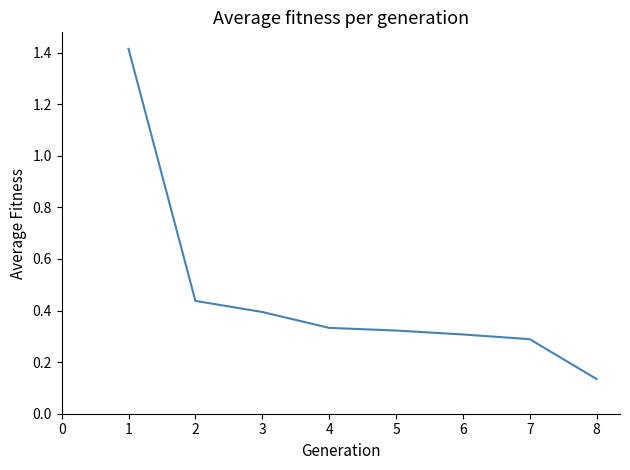

What is the maximum value shown in the chart?

1.4